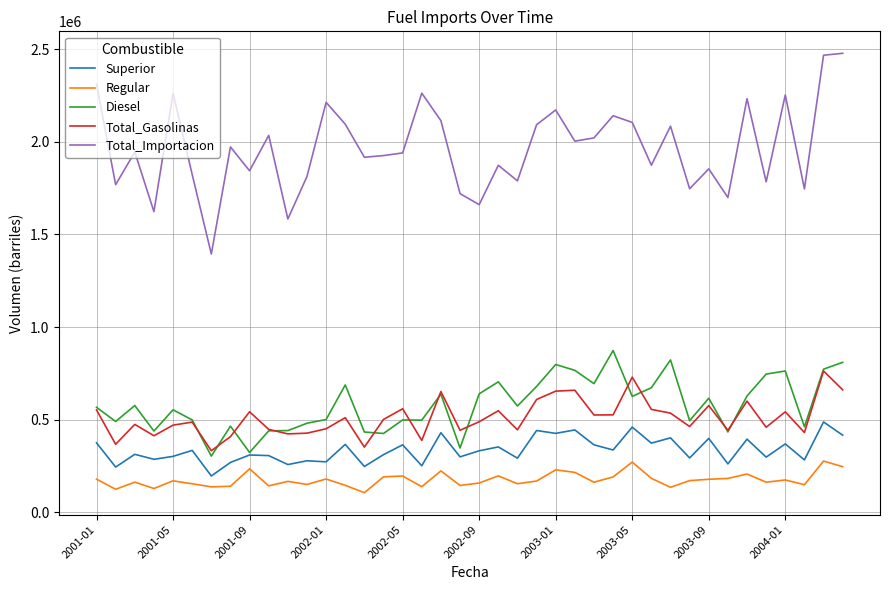

What is the sum of all Superior values?

13402305.4